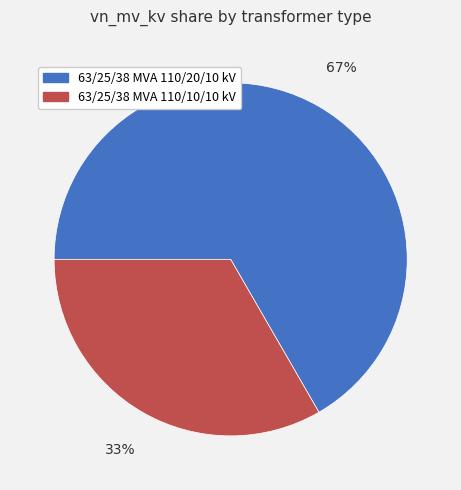

Which slice is the smallest?

63/25/38 MVA 110/10/10 kV